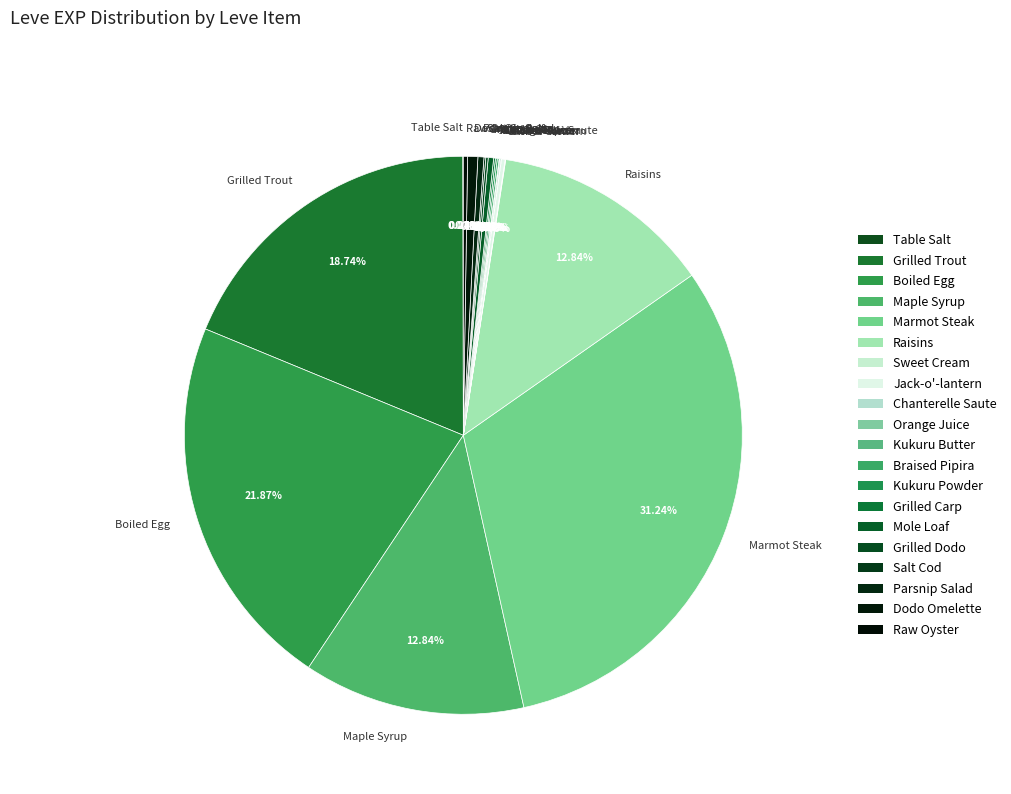

Which category has the biggest portion of the pie?

Marmot Steak